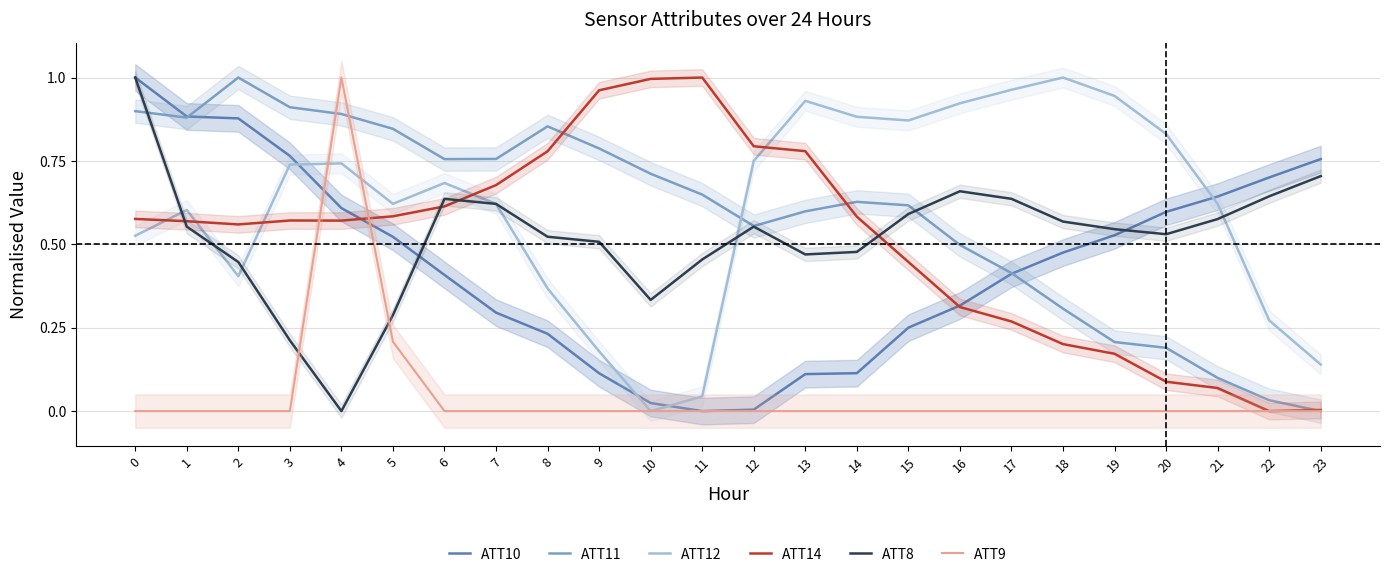

Reading left to right, what are all the values shown in this chart?

ATT10: 0=1.0	1=0.9	2=0.9	3=0.8	4=0.6	5=0.5	6=0.4	7=0.3	8=0.2	9=0.1	10=0.0	11=0.0	12=0.0	13=0.1	14=0.1	15=0.3	16=0.3	17=0.4	18=0.5	19=0.5	20=0.6	21=0.6	22=0.7	23=0.8
ATT11: 0=0.9	1=0.9	2=1.0	3=0.9	4=0.9	5=0.8	6=0.8	7=0.8	8=0.9	9=0.8	10=0.7	11=0.6	12=0.6	13=0.6	14=0.6	15=0.6	16=0.5	17=0.4	18=0.3	19=0.2	20=0.2	21=0.1	22=0.0	23=0.0
ATT12: 0=0.5	1=0.6	2=0.4	3=0.7	4=0.7	5=0.6	6=0.7	7=0.6	8=0.4	9=0.2	10=0.0	11=0.0	12=0.8	13=0.9	14=0.9	15=0.9	16=0.9	17=1.0	18=1.0	19=0.9	20=0.8	21=0.6	22=0.3	23=0.1
ATT14: 0=0.6	1=0.6	2=0.6	3=0.6	4=0.6	5=0.6	6=0.6	7=0.7	8=0.8	9=1.0	10=1.0	11=1.0	12=0.8	13=0.8	14=0.6	15=0.4	16=0.3	17=0.3	18=0.2	19=0.2	20=0.1	21=0.1	22=0.0	23=0.0
ATT8: 0=1.0	1=0.6	2=0.4	3=0.2	4=0.0	5=0.3	6=0.6	7=0.6	8=0.5	9=0.5	10=0.3	11=0.5	12=0.6	13=0.5	14=0.5	15=0.6	16=0.7	17=0.6	18=0.6	19=0.5	20=0.5	21=0.6	22=0.6	23=0.7
ATT9: 0=0.0	1=0.0	2=0.0	3=0.0	4=1.0	5=0.2	6=0.0	7=0.0	8=0.0	9=0.0	10=0.0	11=0.0	12=0.0	13=0.0	14=0.0	15=0.0	16=0.0	17=0.0	18=0.0	19=0.0	20=0.0	21=0.0	22=0.0	23=0.0